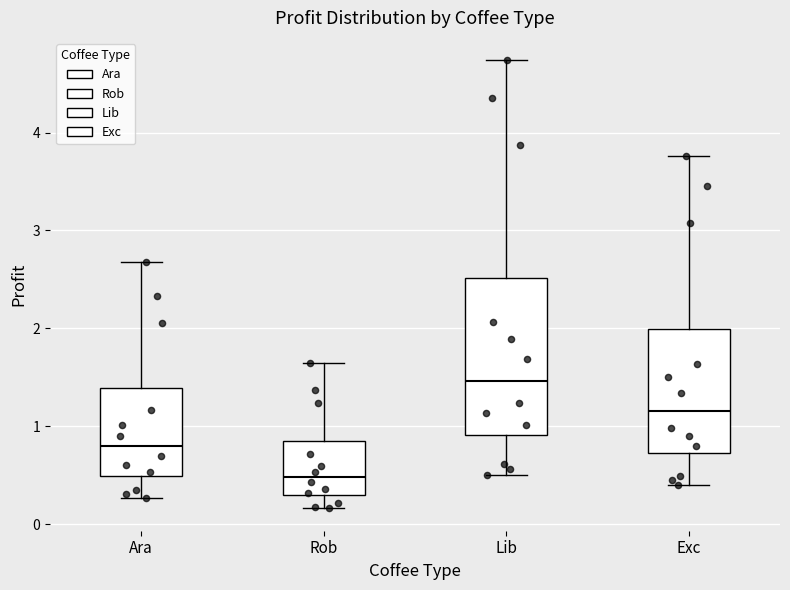

Reading left to right, read every box against the y-axis: the position of its median line, the range the box covers, and the ends of its whiskers. The values are not printed on the chart, so give them approximately, as read against the axis.

Ara: median 0.8, box 0.5 to 1.4, whiskers 0.3 to 2.7
Rob: median 0.5, box 0.3 to 0.8, whiskers 0.2 to 1.6
Lib: median 1.5, box 0.9 to 2.5, whiskers 0.5 to 4.7
Exc: median 1.2, box 0.7 to 2.0, whiskers 0.4 to 3.8